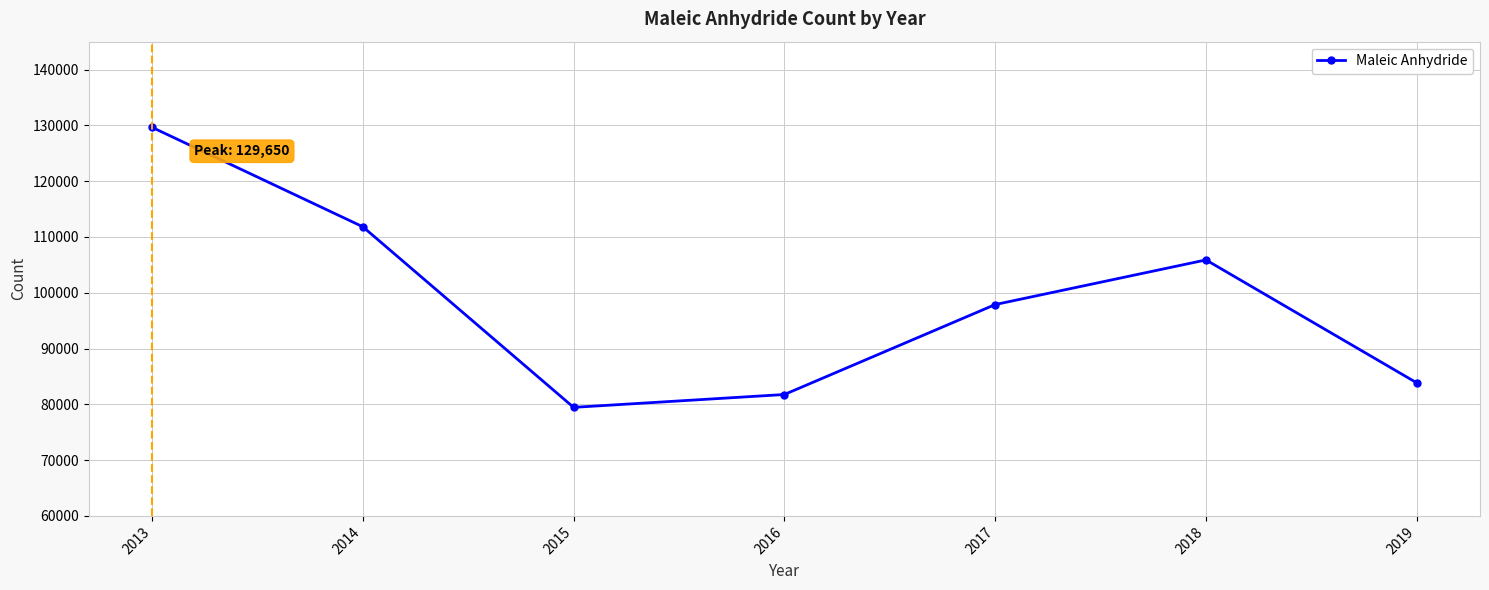

How many points are higher than both their immediate neighbors (excluding endpoints)?

1